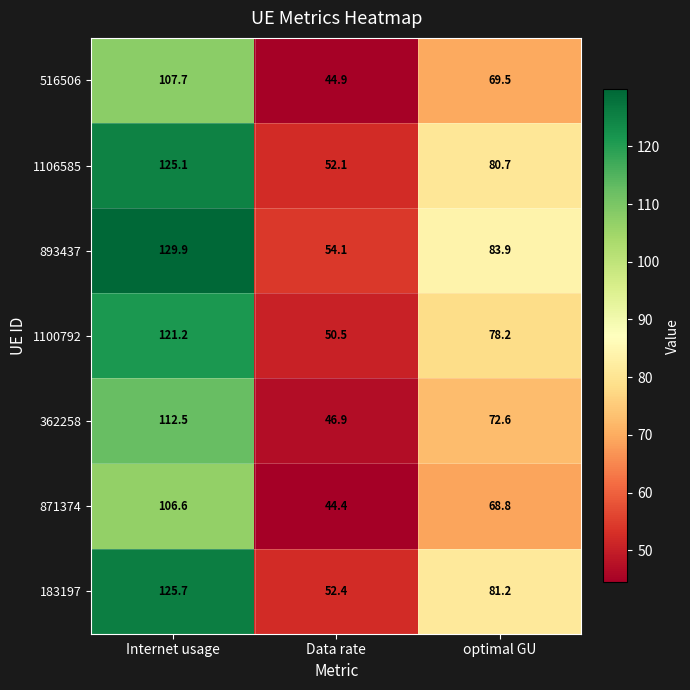

Rank the series by their maximum value, from highest to lowest.

893437, 183197, 1106585, 1100792, 362258, 516506, 871374